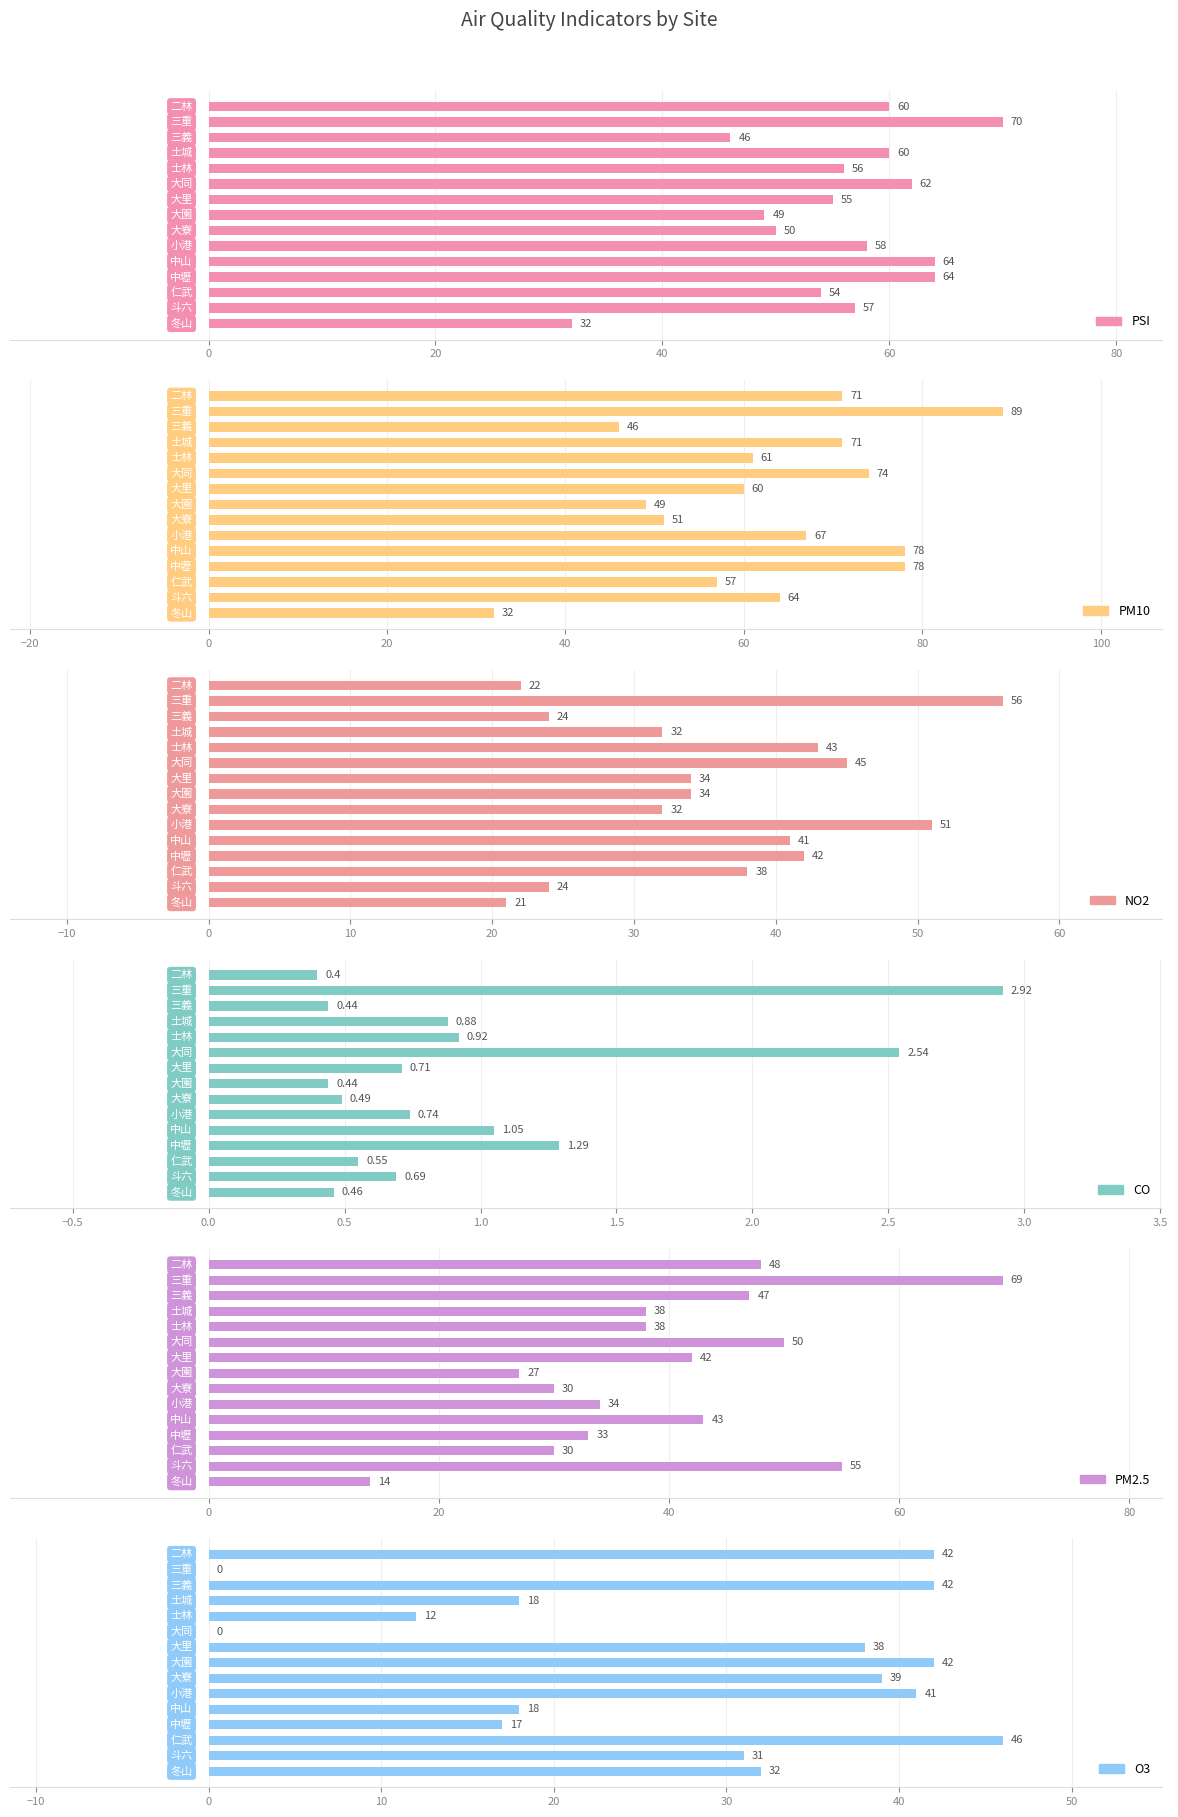

The PM10 series shows 116.2 at 0. True or false?

False